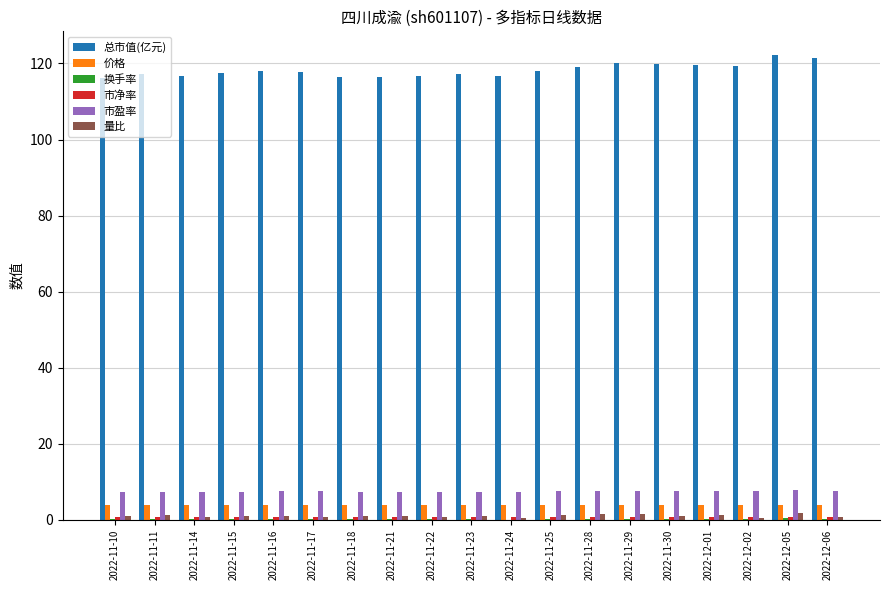

What is the sum of all 市盈率 values?

142.6